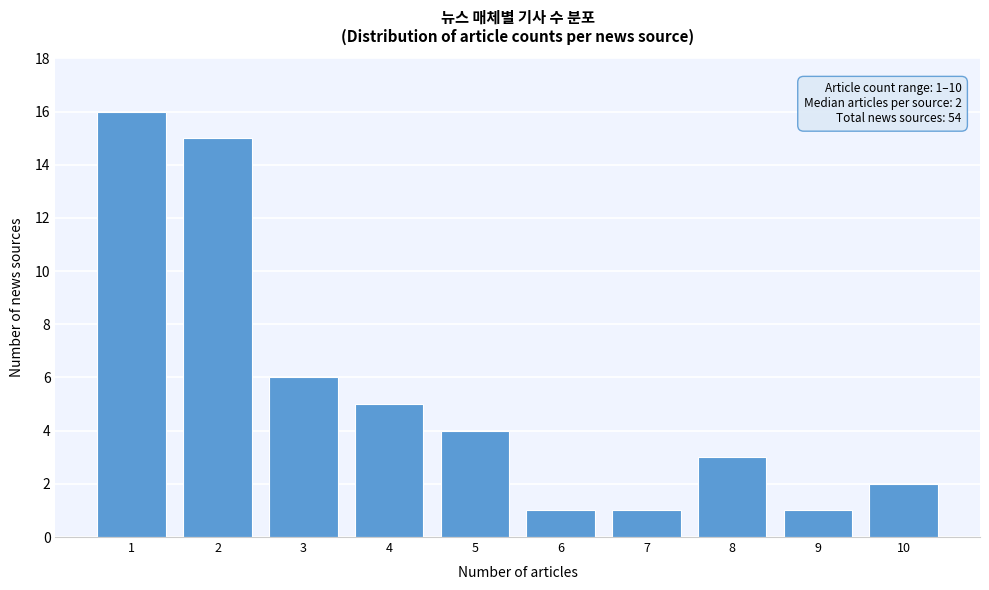

Reading right to left, what are all the values shown in this chart?

2	1	3	1	1	4	5	6	15	16